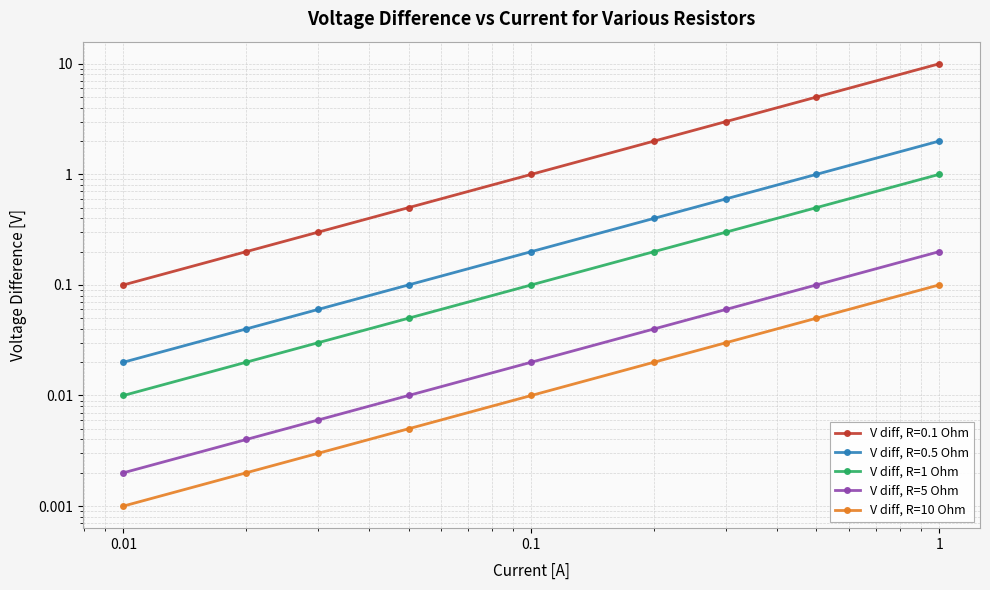

What is the maximum value for V diff, R=10 Ohm?

0.1